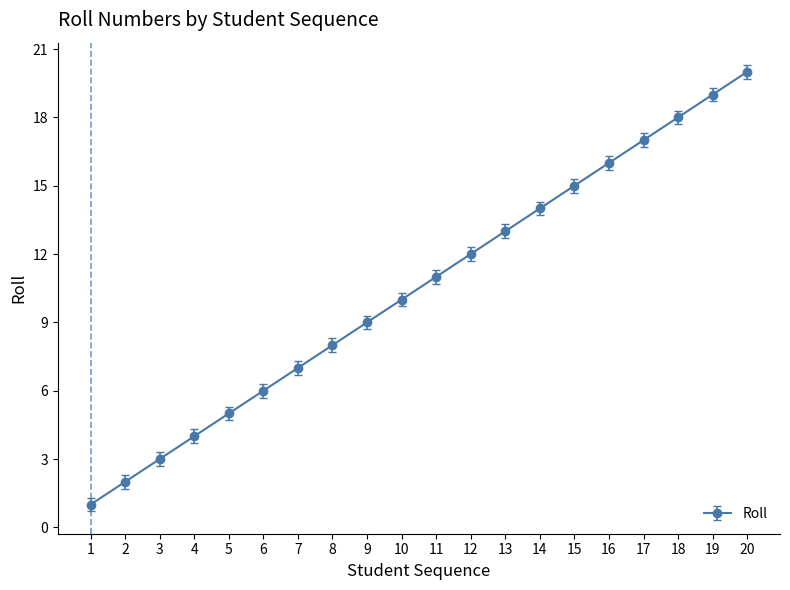

The value at 17 is 23. True or false?

False